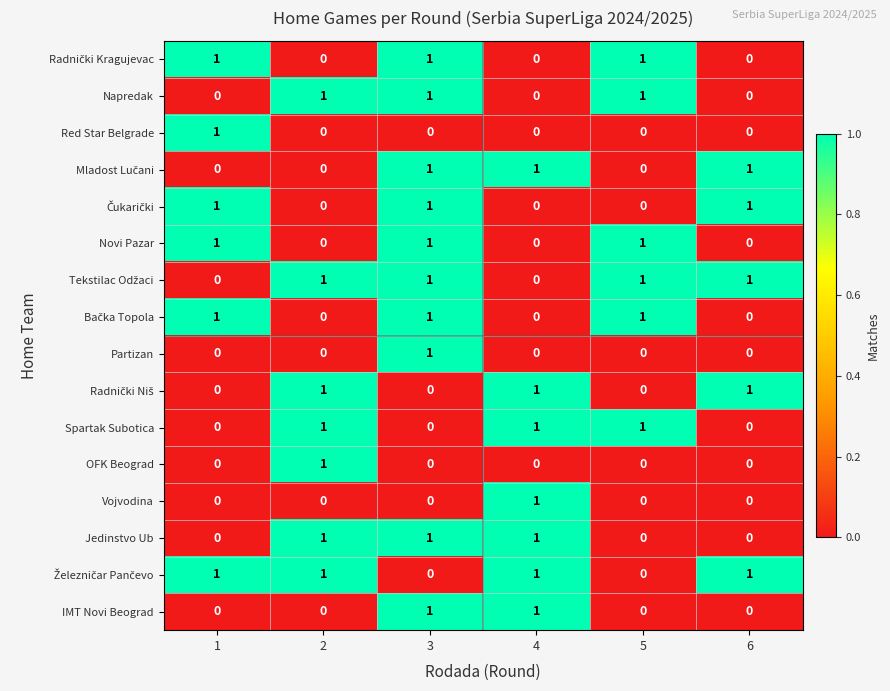

True or false: Spartak Subotica has a value of 1 at 4.

True